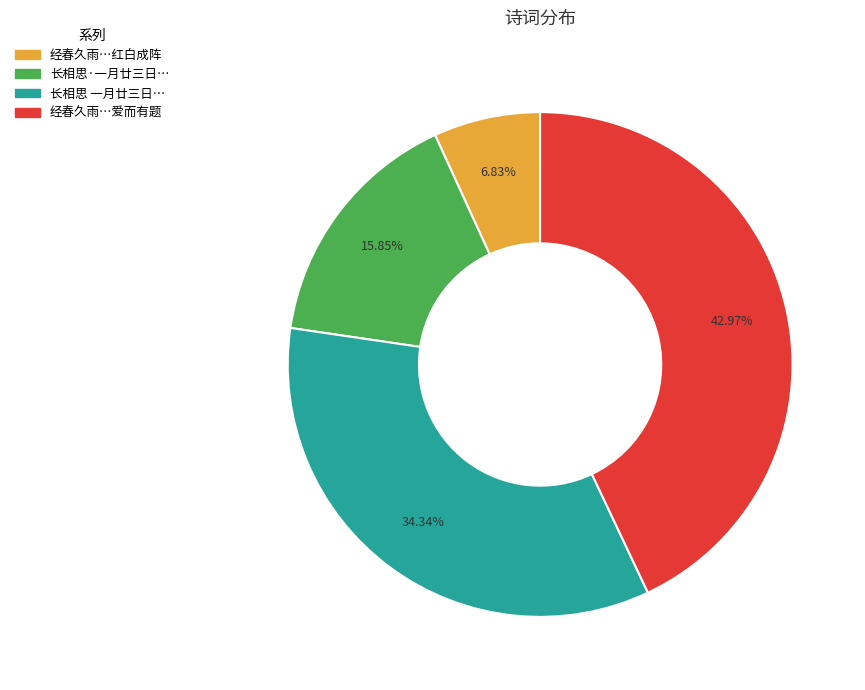

Count the number of slices in the pie.

4